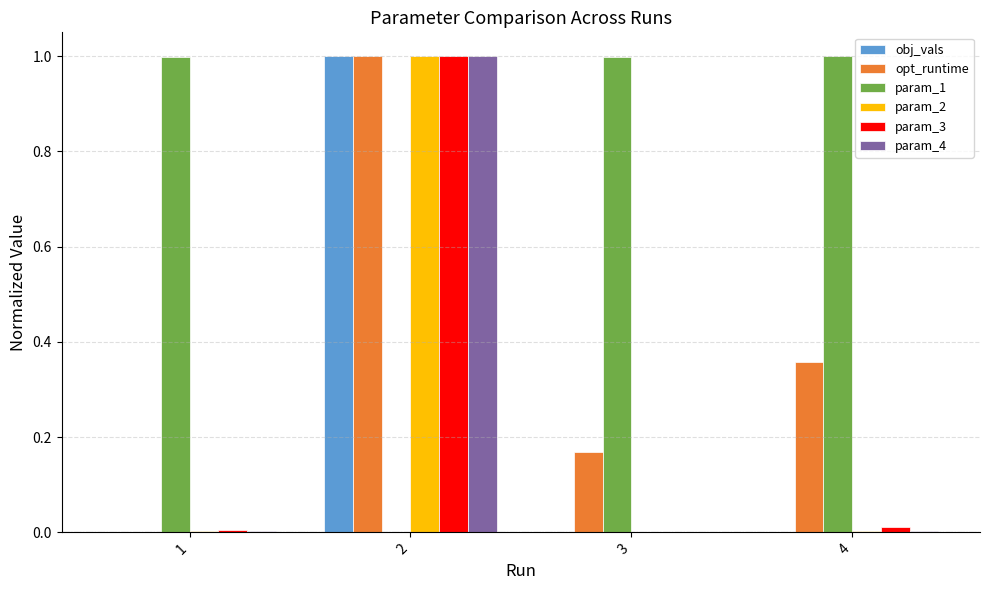

Between 1 and 4, which series saw the biggest shift?

opt_runtime